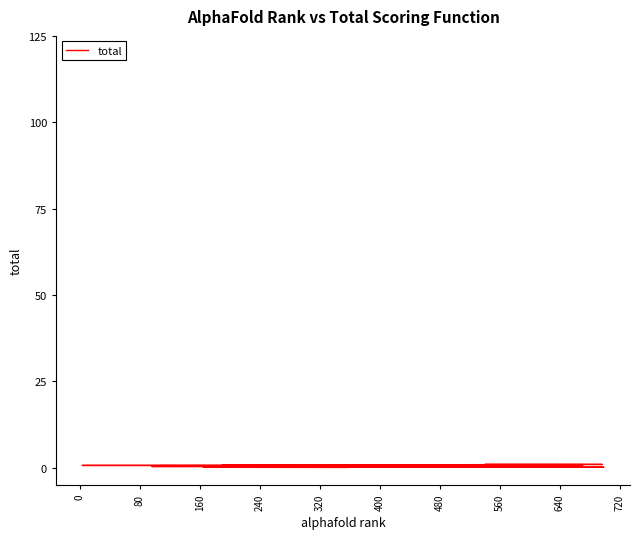

True or false: there are more than 0 points higher than both neighbors.

False